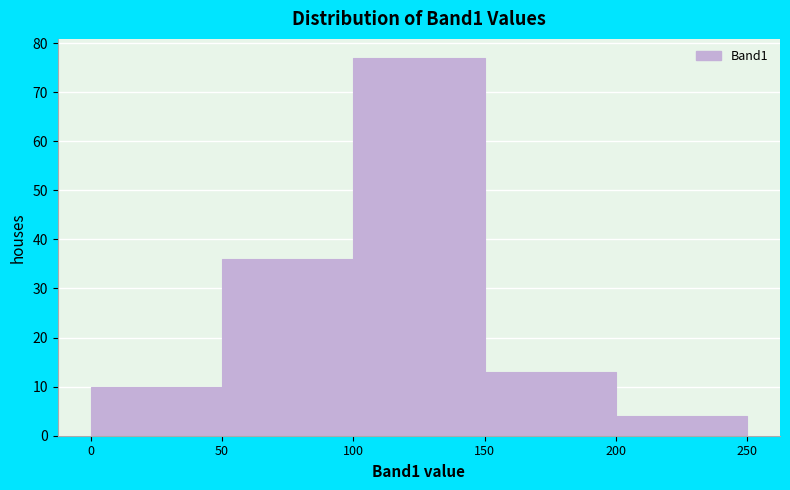

Reading left to right, list every bar in this chart as the range it spans on the x-axis followed by its height. The values are not printed on the chart, so give them approximately, as read against the axis.

0 to 50: 10
50 to 100: 36
100 to 150: 77
150 to 200: 13
200 to 250: 4